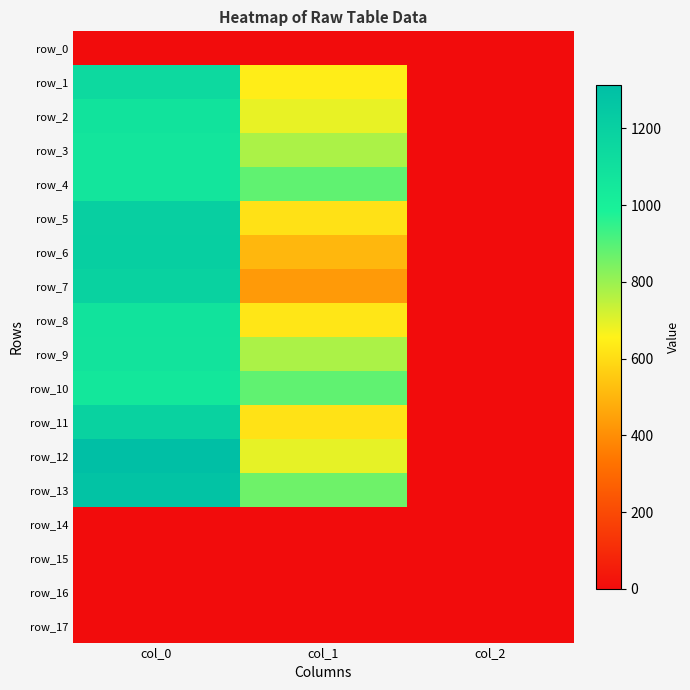

Which series changed the most between col_1 and col_2?

row_4